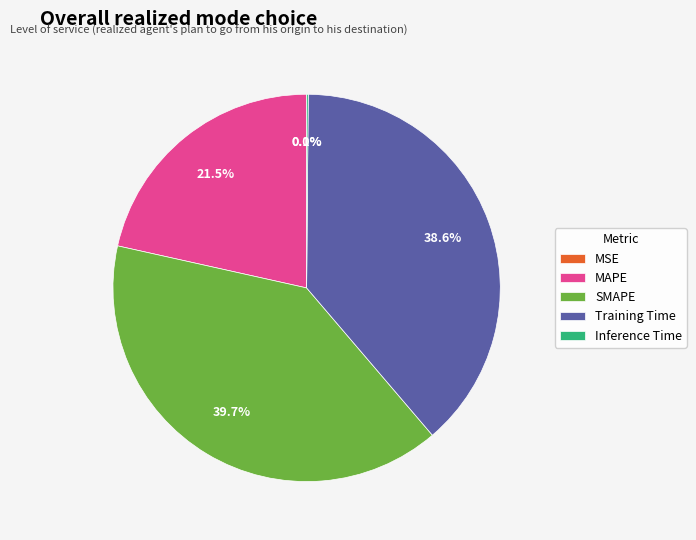

Between SMAPE and MAPE, which is larger?

SMAPE